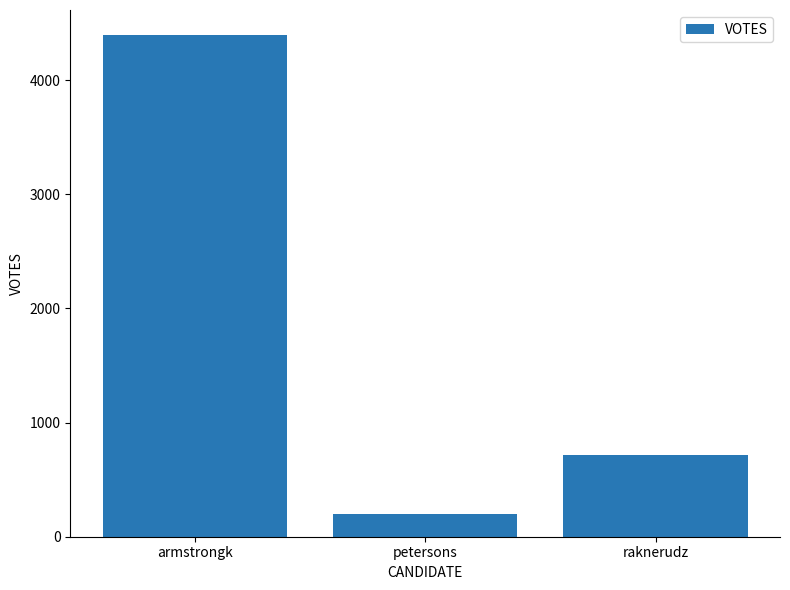

What is the change in value from petersons to raknerudz?

+521